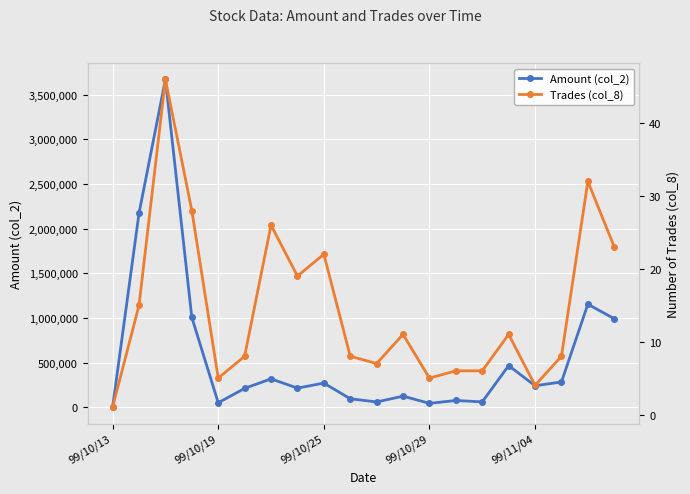

The value of Amount (col_2) at 99/11/04 is 242530. True or false?

True